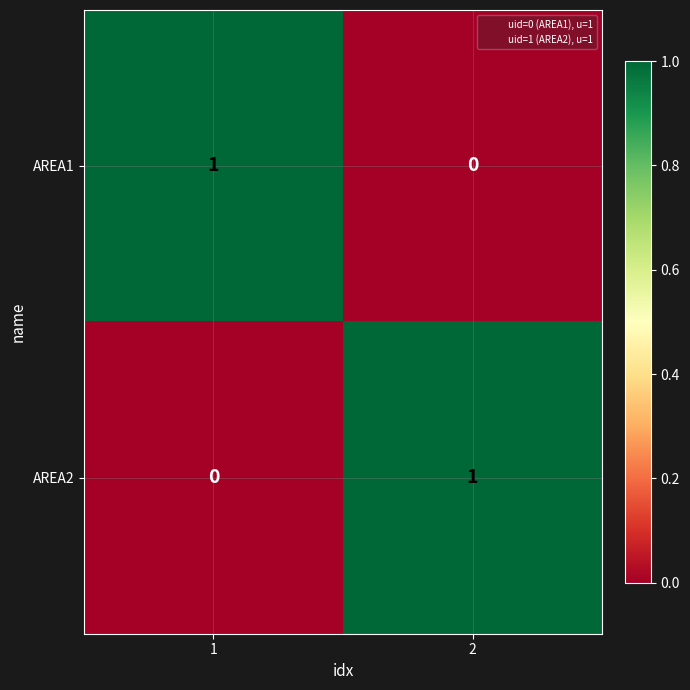

What is the spread (max minus min) of values at 2?

1